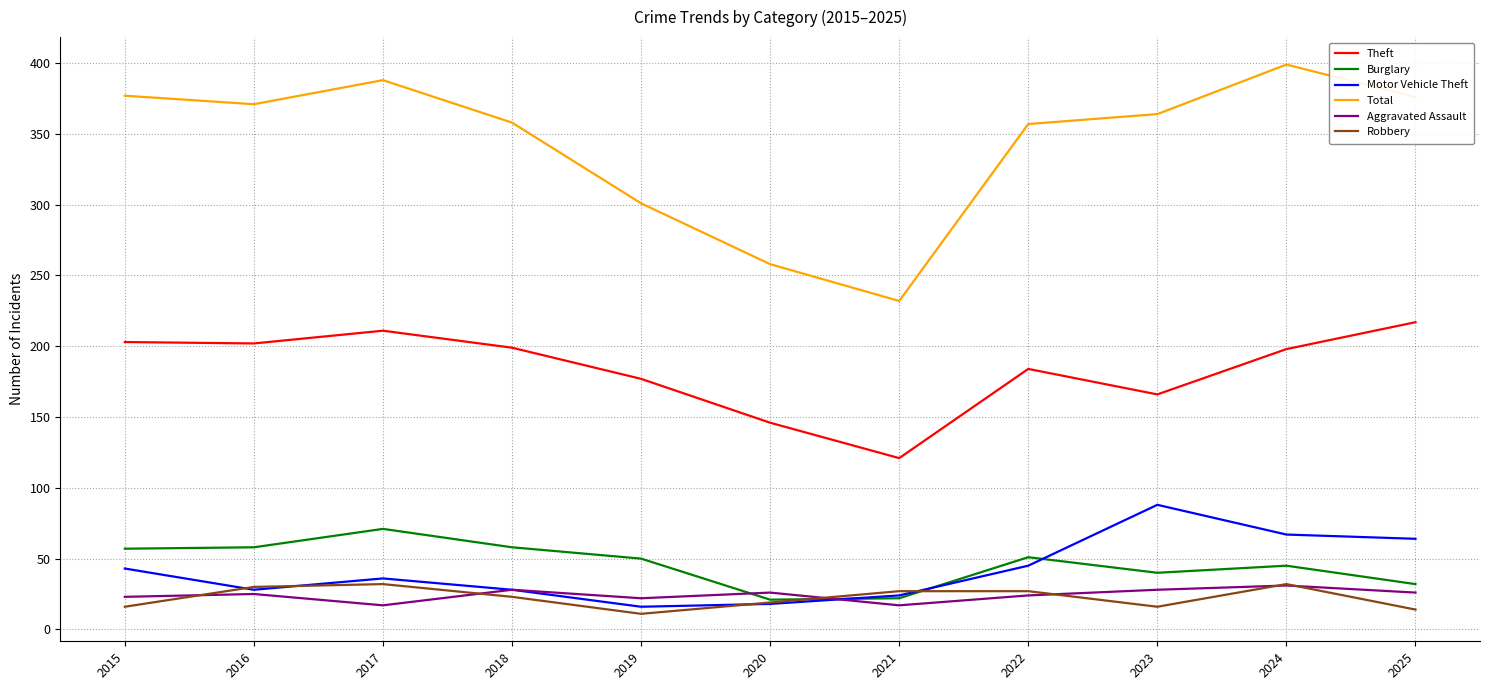

What is the maximum value shown in the chart?

399